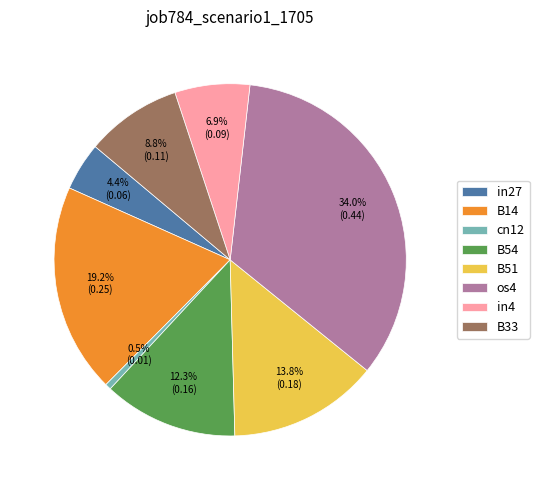

Which has a higher value, in27 or B33?

B33